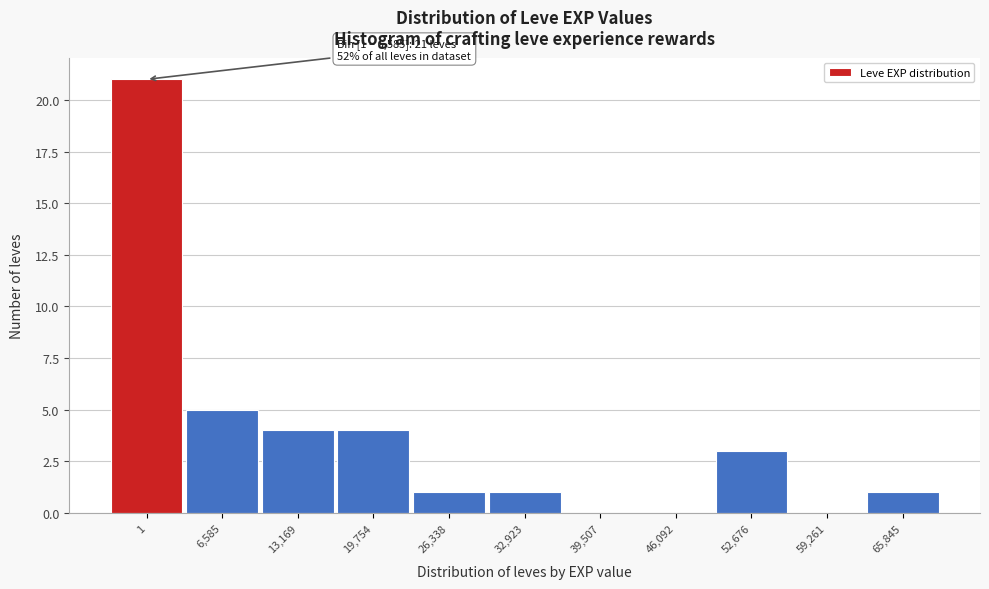

Reading right to left, transcribe all the data shown in this chart.

65,845=1	59,261=0	52,676=3	46,092=0	39,507=0	32,923=1	26,338=1	19,754=4	13,169=4	6,585=5	1=21